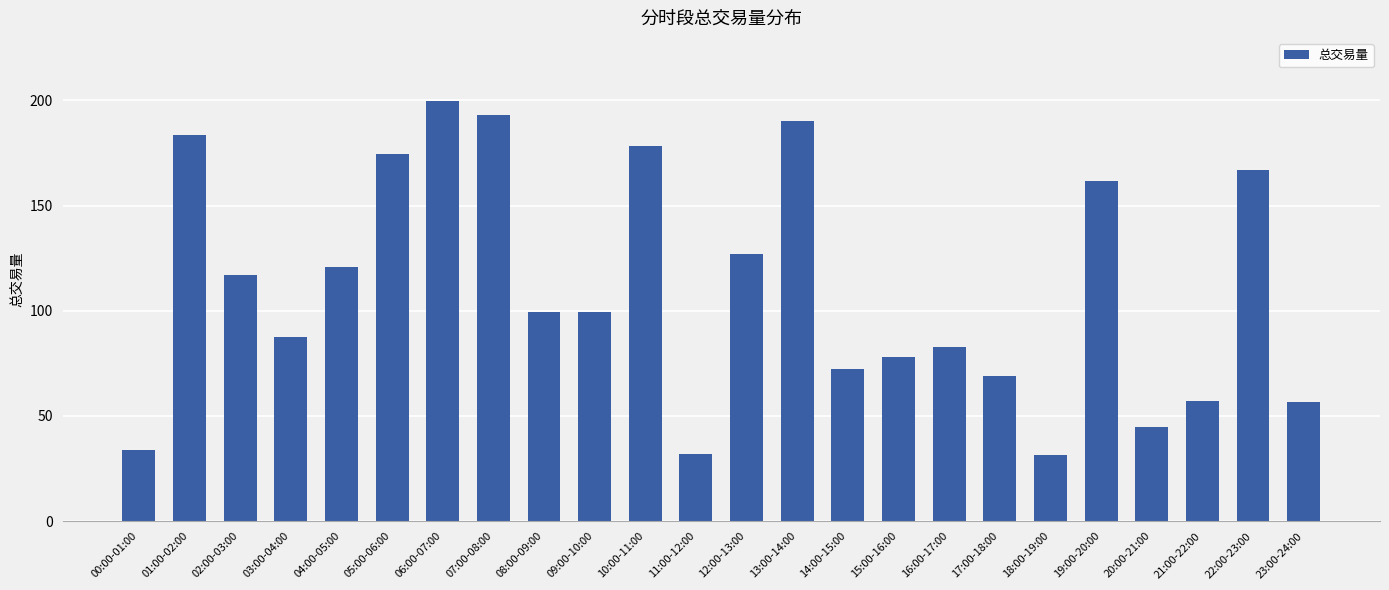

Which has a higher value, 12:00-13:00 or 18:00-19:00?

12:00-13:00